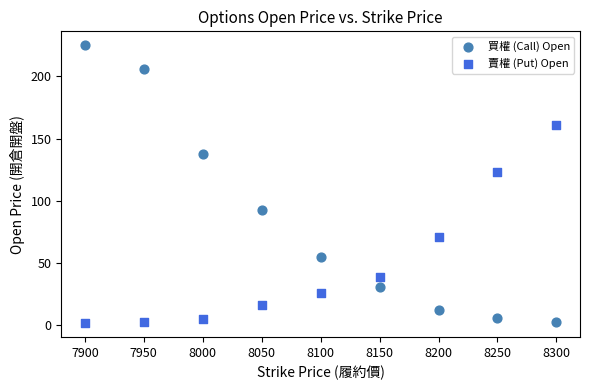

What is the X range (max minus min) for the scatter plot?

400.0